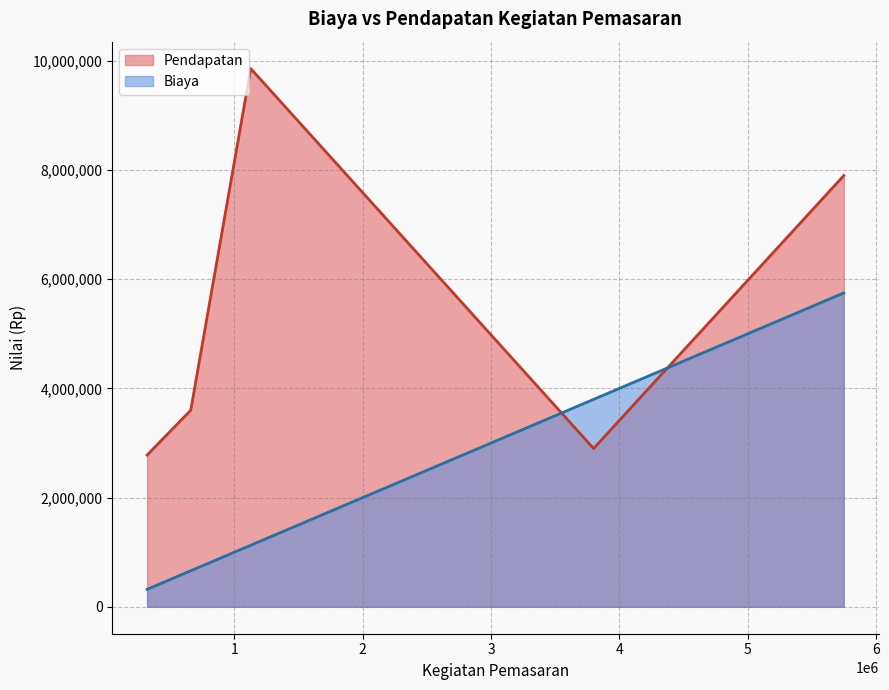

Which series has the largest range (max minus min)?

Pendapatan